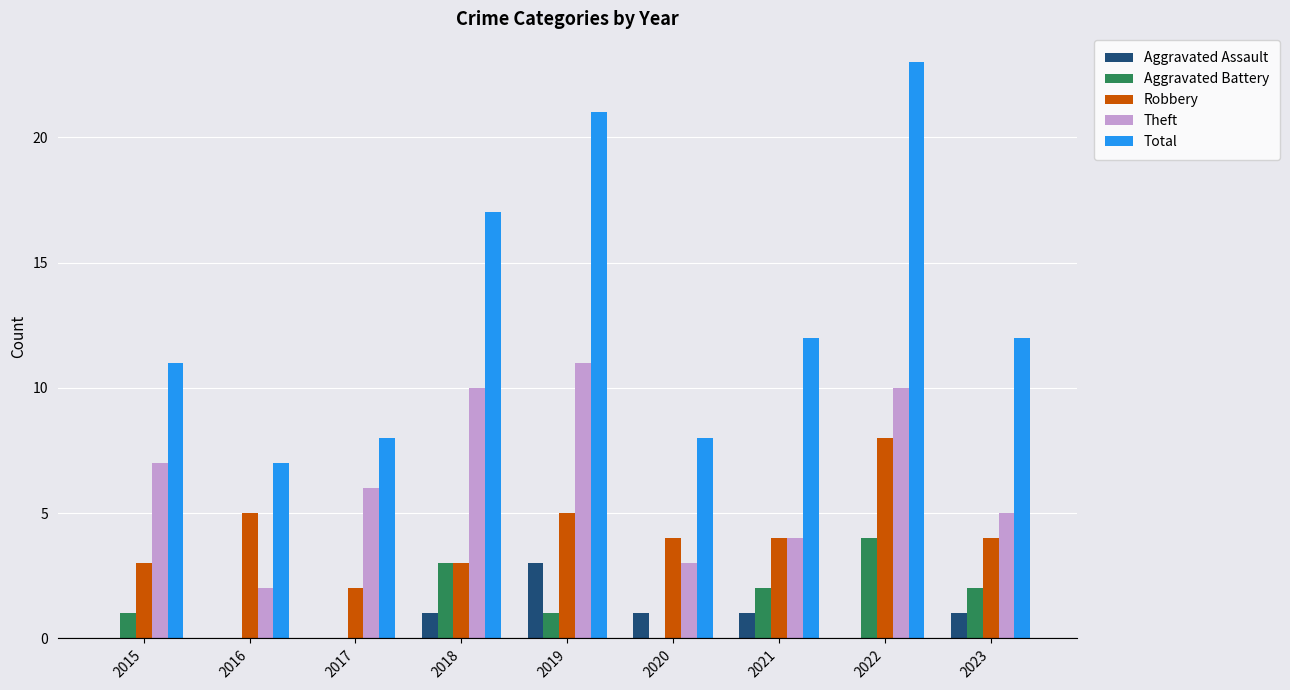

Between 2019 and 2020, which series saw the biggest shift?

Total